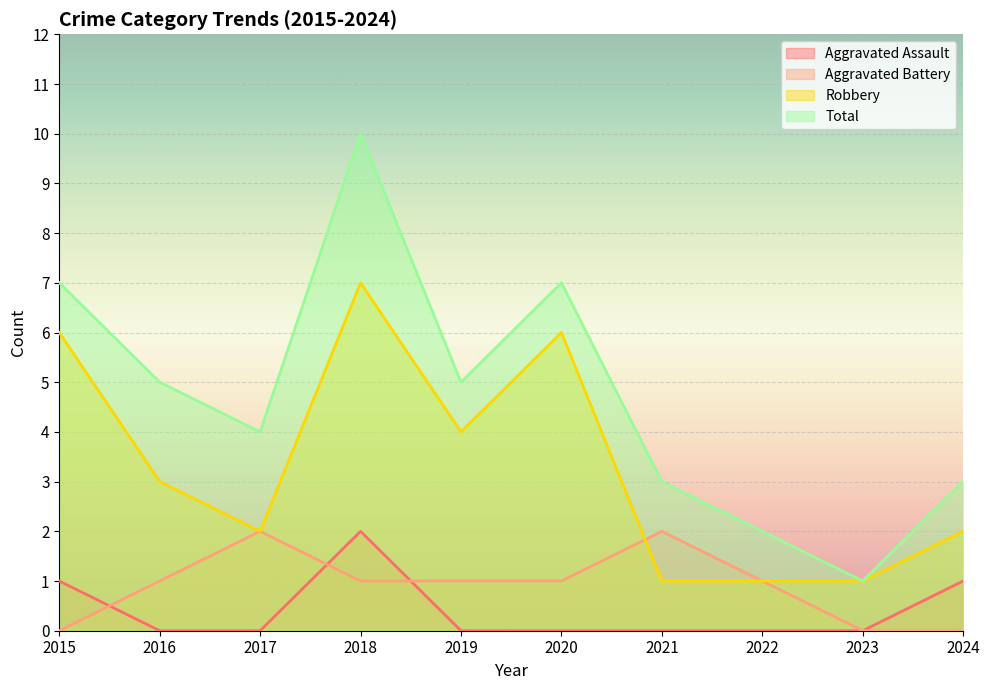

Which series has the largest range (max minus min)?

Total